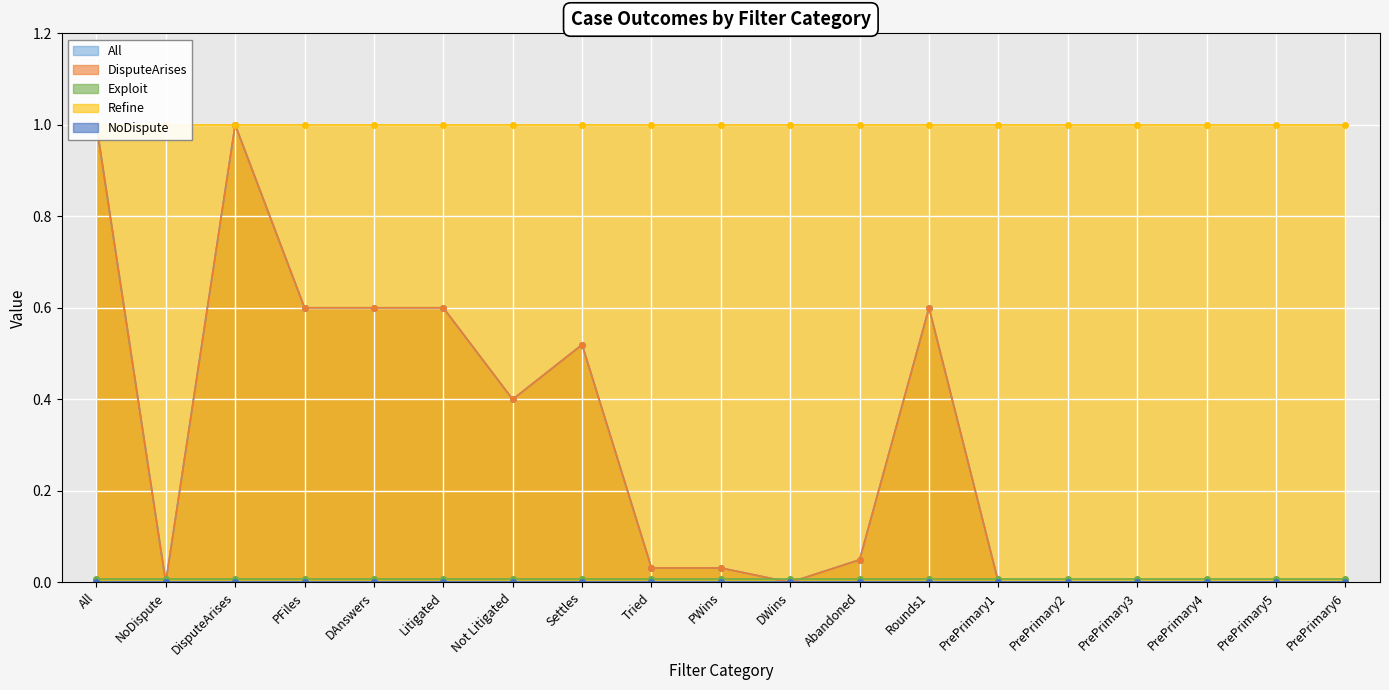

Reading left to right, transcribe all the data shown in this chart.

All: All=1.0	NoDispute=0.0	DisputeArises=1.0	PFiles=0.6	DAnswers=0.6	Litigated=0.6	Not Litigated=0.4	Settles=0.5	Tried=0.0	PWins=0.0	DWins=0.0	Abandoned=0.0	Rounds1=0.6	PrePrimary1=0.0	PrePrimary2=0.0	PrePrimary3=0.0	PrePrimary4=0.0	PrePrimary5=0.0	PrePrimary6=0.0
DisputeArises: All=1.0	NoDispute=0.0	DisputeArises=1.0	PFiles=0.6	DAnswers=0.6	Litigated=0.6	Not Litigated=0.4	Settles=0.5	Tried=0.0	PWins=0.0	DWins=0.0	Abandoned=0.0	Rounds1=0.6	PrePrimary1=0.0	PrePrimary2=0.0	PrePrimary3=0.0	PrePrimary4=0.0	PrePrimary5=0.0	PrePrimary6=0.0
Exploit: All=0.0	NoDispute=0.0	DisputeArises=0.0	PFiles=0.0	DAnswers=0.0	Litigated=0.0	Not Litigated=0.0	Settles=0.0	Tried=0.0	PWins=0.0	DWins=0.0	Abandoned=0.0	Rounds1=0.0	PrePrimary1=0.0	PrePrimary2=0.0	PrePrimary3=0.0	PrePrimary4=0.0	PrePrimary5=0.0	PrePrimary6=0.0
Refine: All=1.0	NoDispute=1.0	DisputeArises=1.0	PFiles=1.0	DAnswers=1.0	Litigated=1.0	Not Litigated=1.0	Settles=1.0	Tried=1.0	PWins=1.0	DWins=1.0	Abandoned=1.0	Rounds1=1.0	PrePrimary1=1.0	PrePrimary2=1.0	PrePrimary3=1.0	PrePrimary4=1.0	PrePrimary5=1.0	PrePrimary6=1.0
NoDispute: All=0.0	NoDispute=0.0	DisputeArises=0.0	PFiles=0.0	DAnswers=0.0	Litigated=0.0	Not Litigated=0.0	Settles=0.0	Tried=0.0	PWins=0.0	DWins=0.0	Abandoned=0.0	Rounds1=0.0	PrePrimary1=0.0	PrePrimary2=0.0	PrePrimary3=0.0	PrePrimary4=0.0	PrePrimary5=0.0	PrePrimary6=0.0